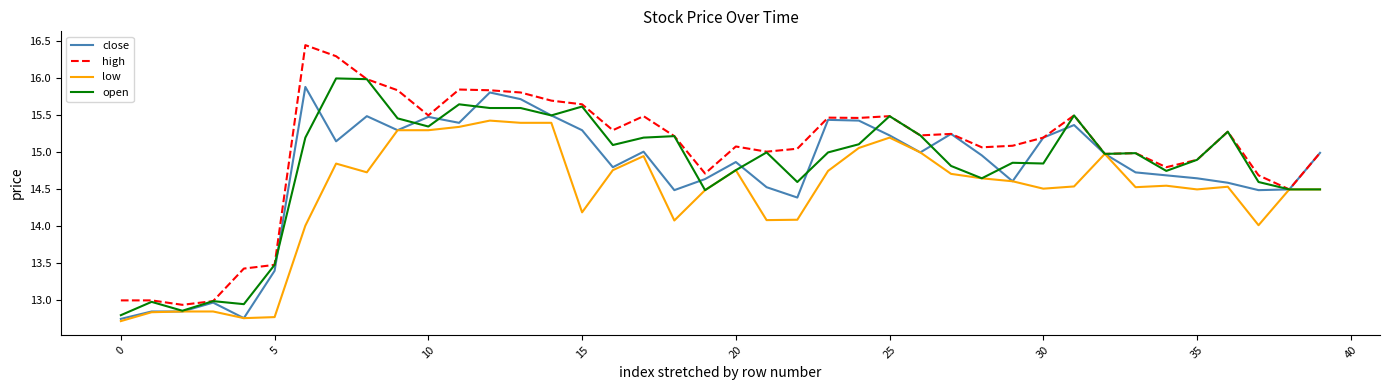

Which series has the largest range (max minus min)?

high